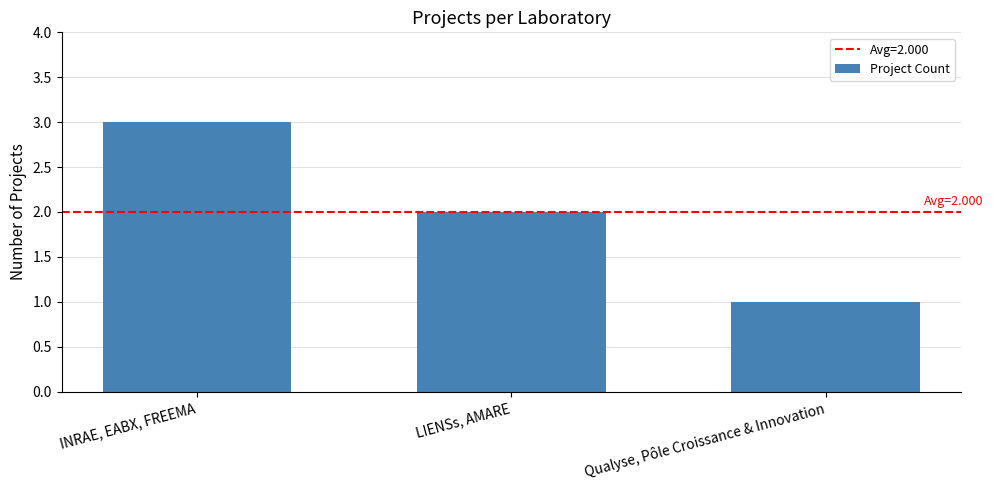

Reading left to right, what are all the values shown in this chart?

INRAE, EABX, FREEMA=3	LIENSs, AMARE=2	Qualyse, Pôle Croissance & Innovation=1